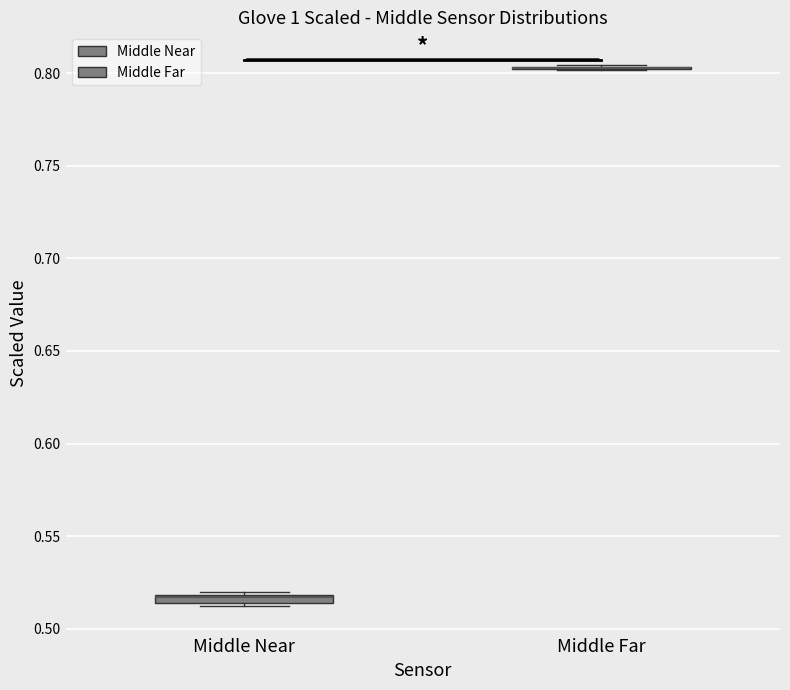

Where is the upper edge of the box for Middle Near on the y-axis? The values are not printed on the chart, so give them approximately, as read against the axis.

0.520